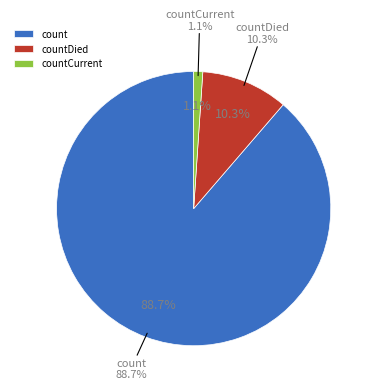

What is the change in value from count to countDied?

-102036